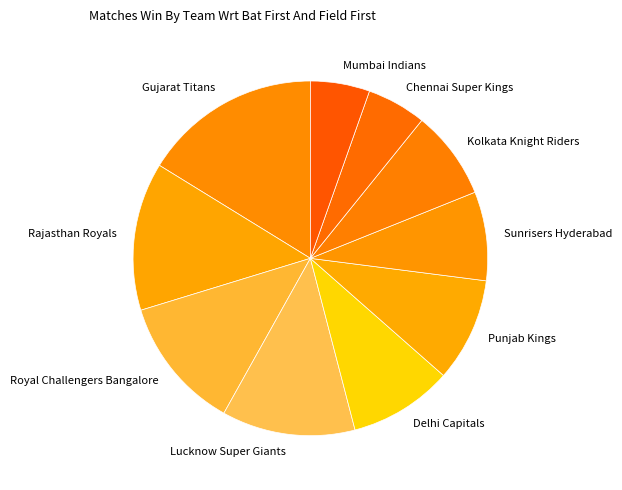

What is the largest slice in the pie chart?

Gujarat Titans